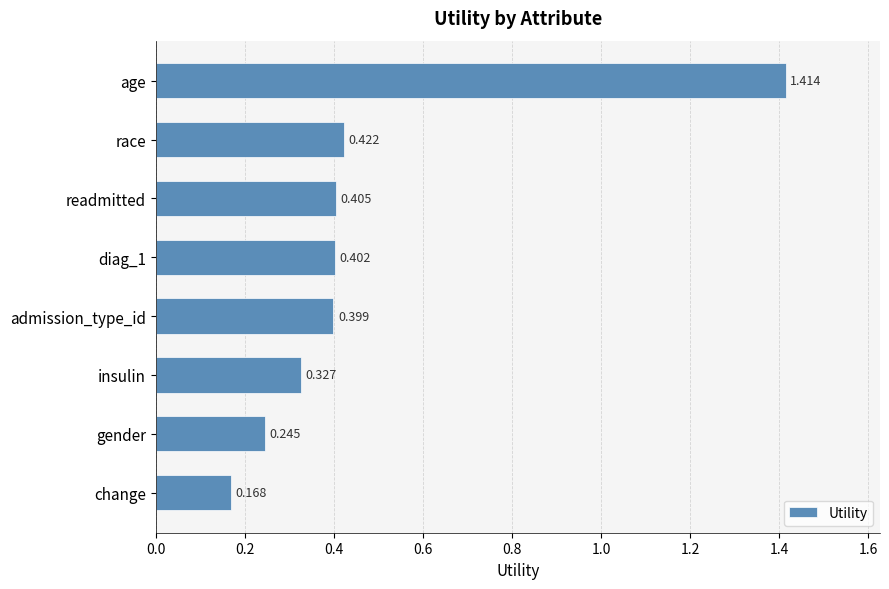

Which label corresponds to the smallest value in the chart?

change